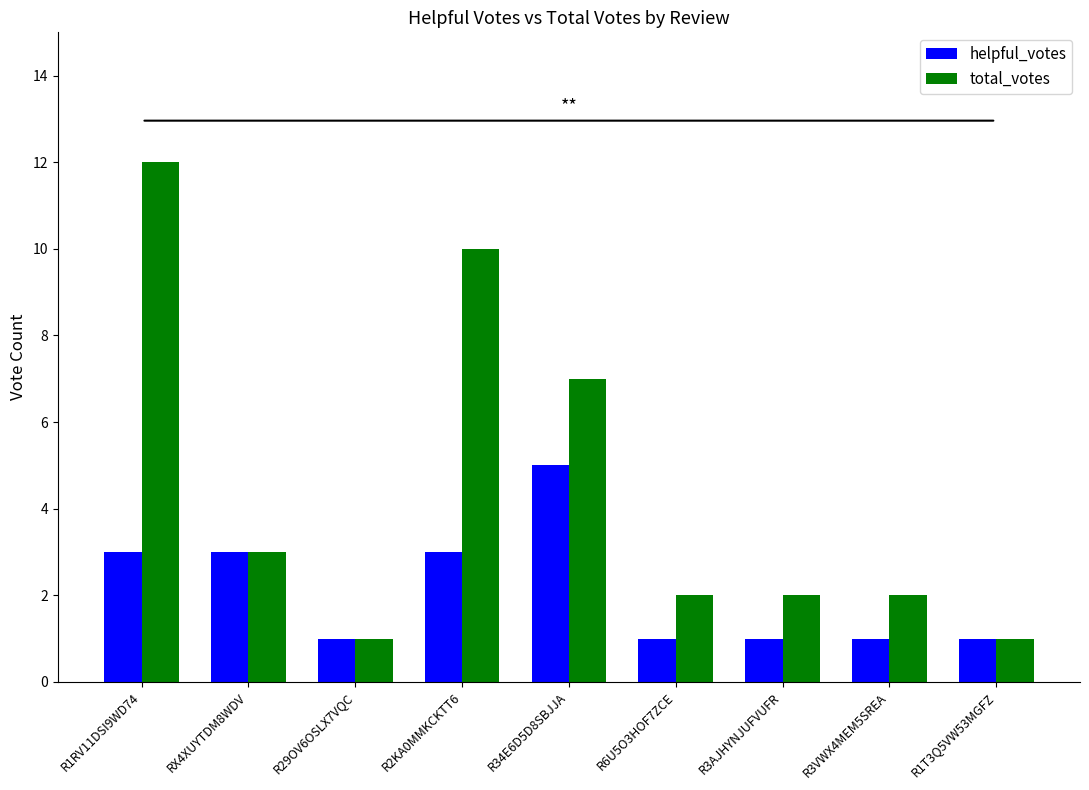

At which category is the sum across all series the highest?

R1RV11DSI9WD74